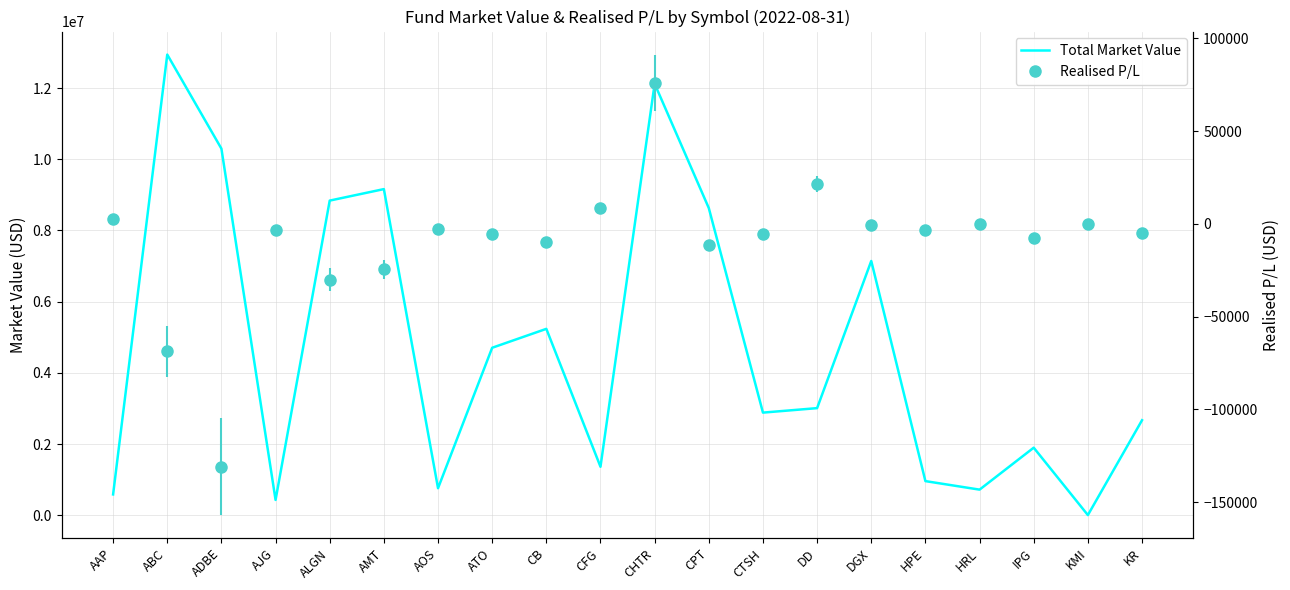

List the series in order of their overall mean, highest first.

Total Market Value, Realised P/L